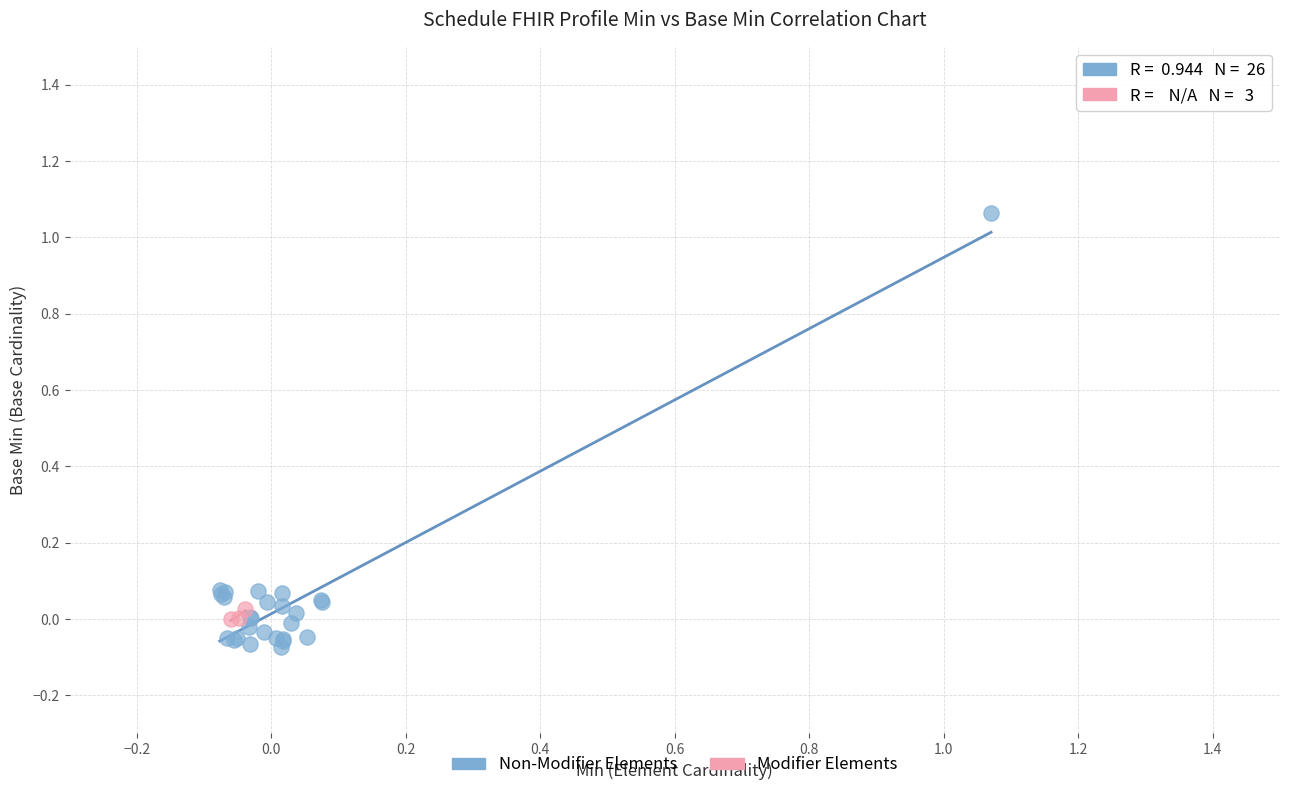

Which series reaches the minimum Y coordinate?

Non-Modifier Elements